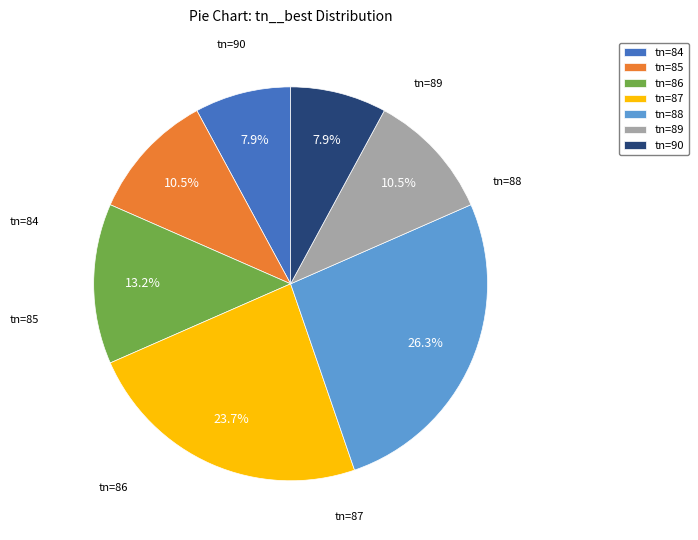

Is the sum of tn=90 and tn=88 greater than half?

No